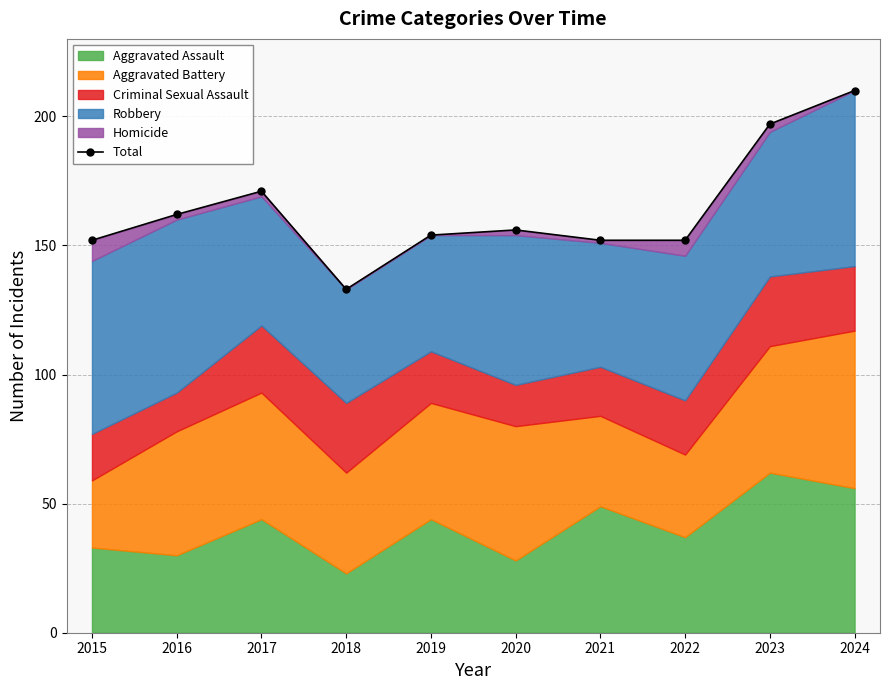

Which category has the highest value across all series?

2024